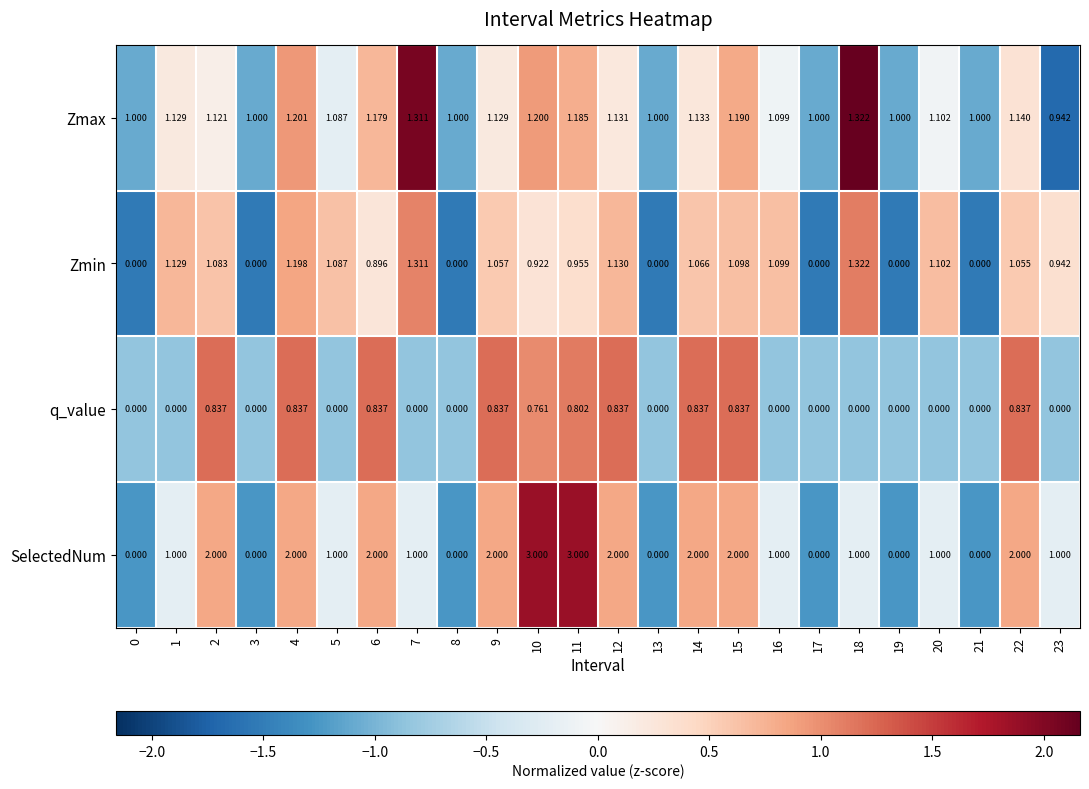

Which series has the largest total across all categories?

SelectedNum